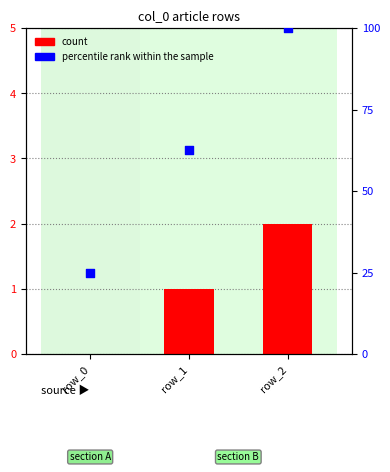

Is the value of count at row_0 greater than the value of percentile rank within the sample at row_0?

No